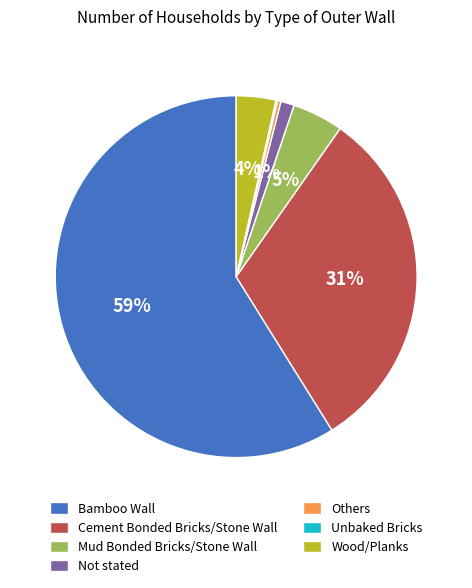

Is there a majority slice in this chart?

Yes